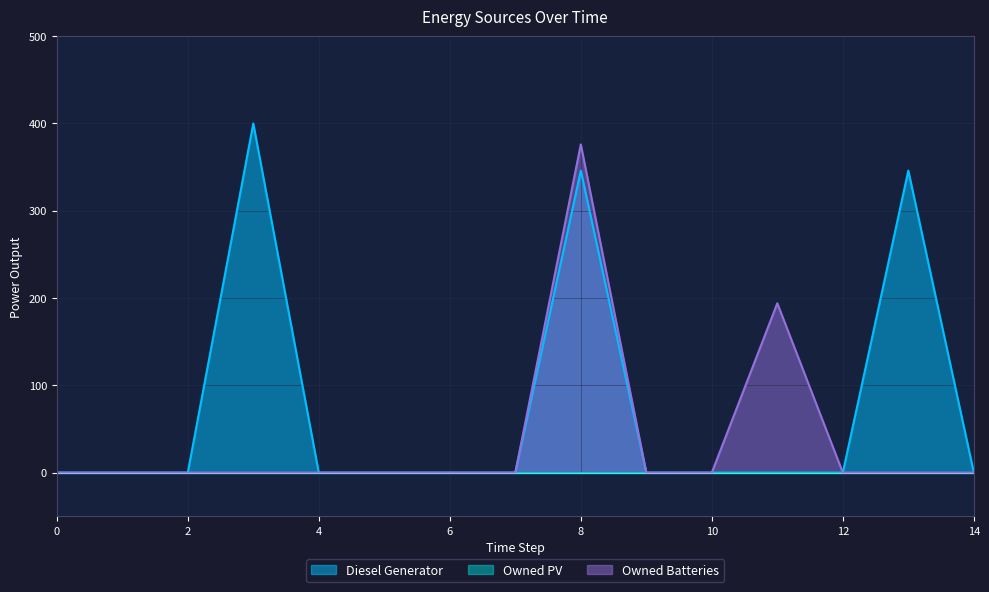

Which series has the widest spread of values?

Diesel Generator